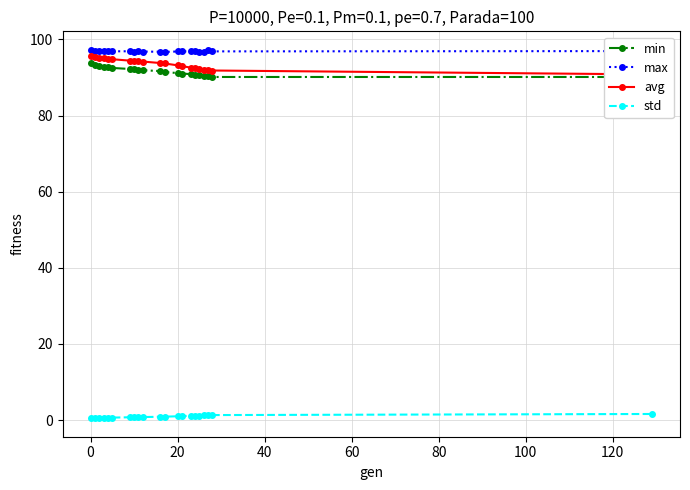

What is the highest value of the max series?

97.3